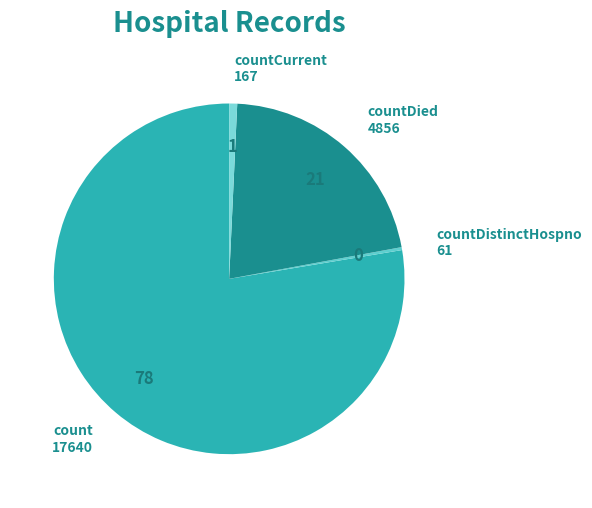

Which category has the biggest portion of the pie?

count